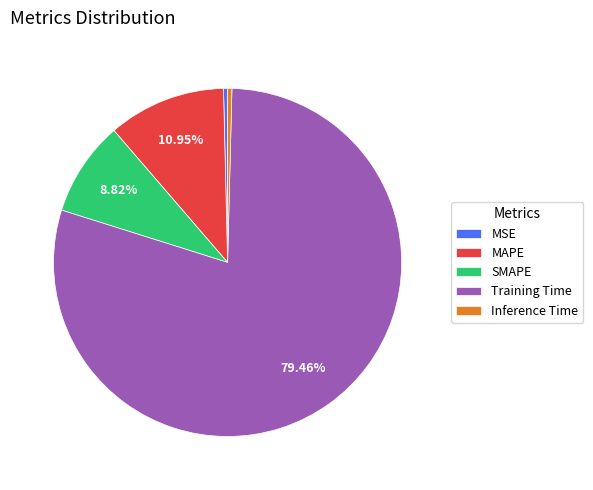

Count the number of slices in the pie.

5